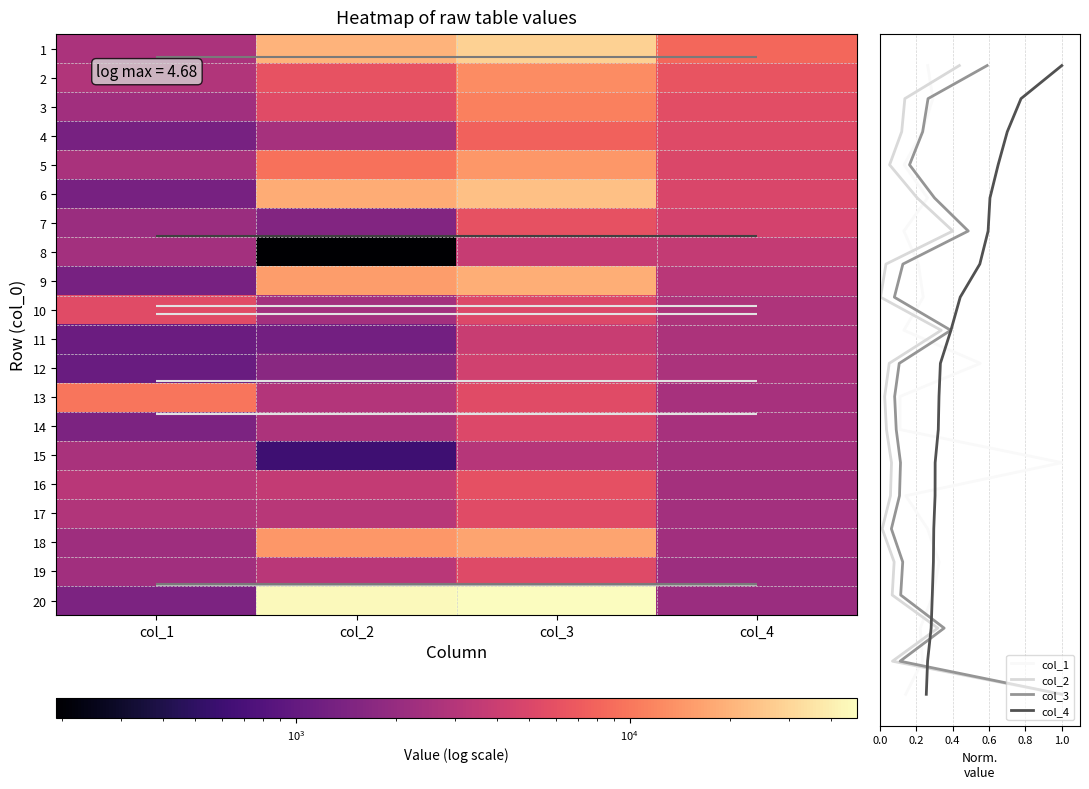

At which label does 12 first exceed 2649?

col_3